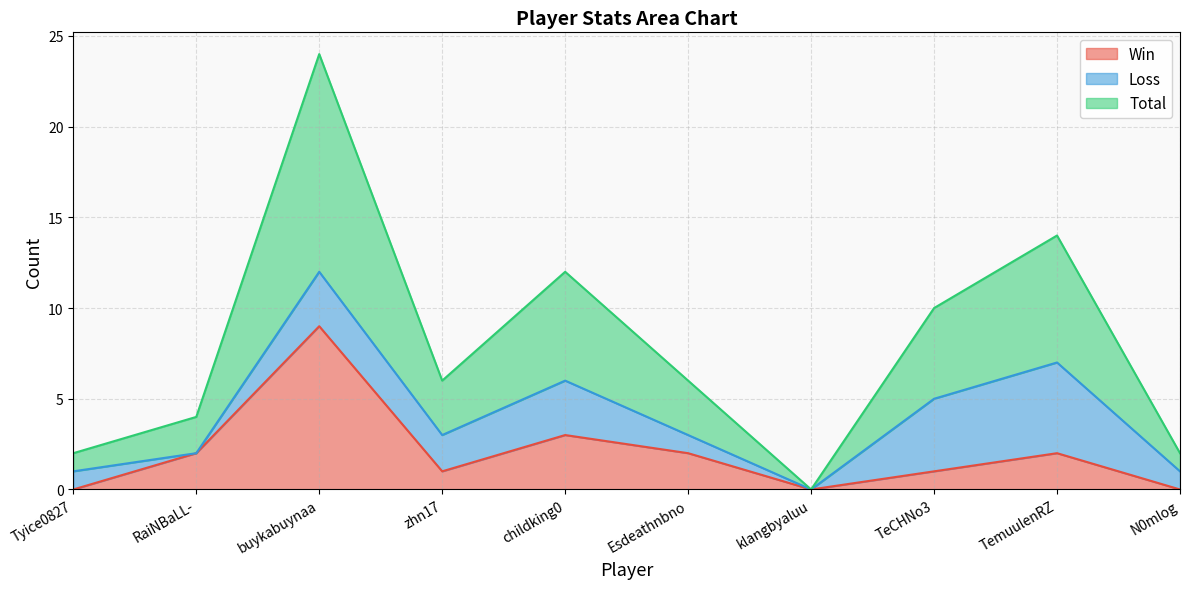

Between Tyice0827 and klangbyaluu, which series saw the biggest shift?

Total